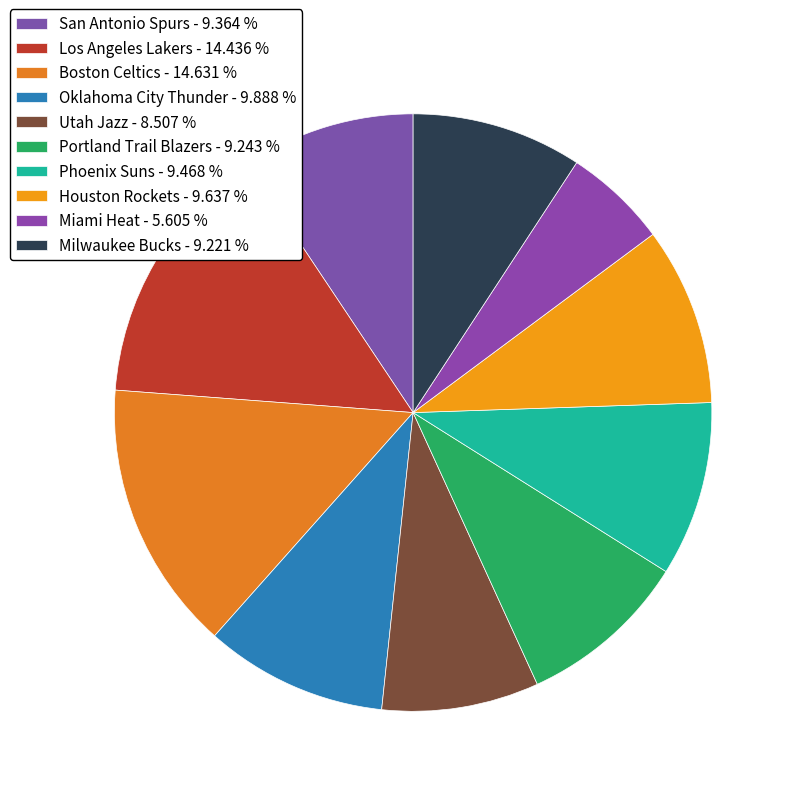

Rank the categories by value from highest to lowest.

Boston Celtics, Los Angeles Lakers, Oklahoma City Thunder, Houston Rockets, Phoenix Suns, San Antonio Spurs, Portland Trail Blazers, Milwaukee Bucks, Utah Jazz, Miami Heat